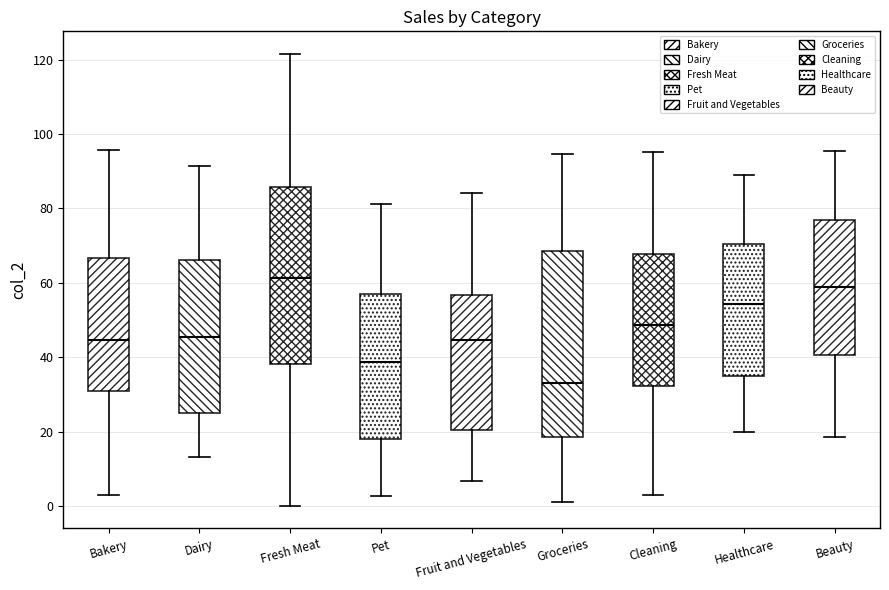

Which box's median line is the highest?

Fresh Meat